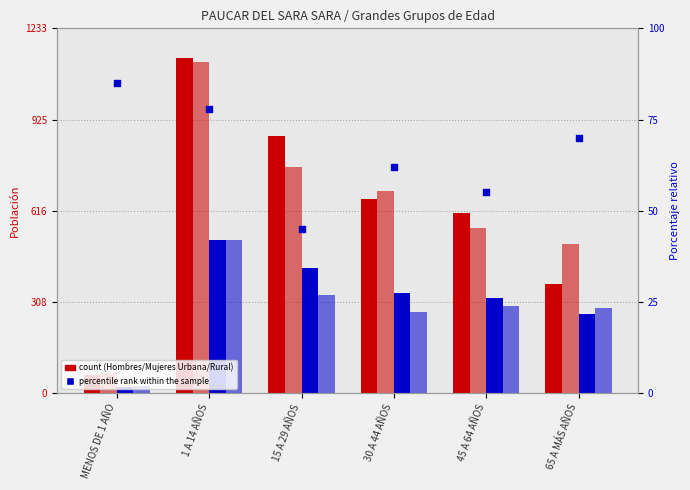

Is the value of Mujeres Urbana at 45 A 64 AÑOS greater than the value of Hombres Rural at MENOS DE 1 AÑO?

Yes